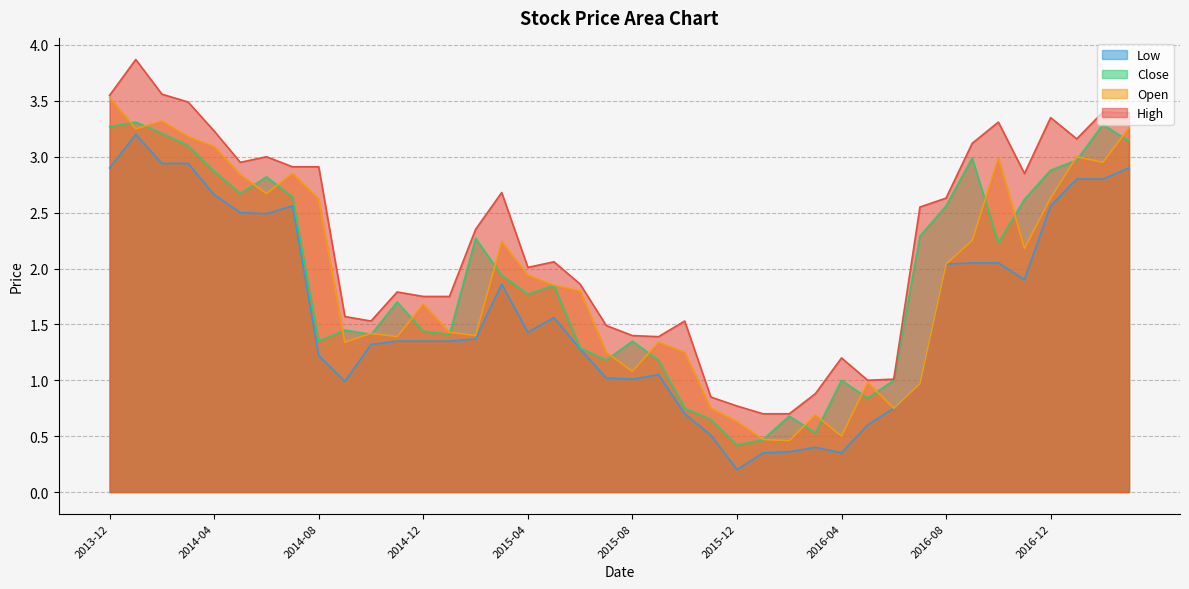

At which category does the chart reach its peak across all series?

2014-01